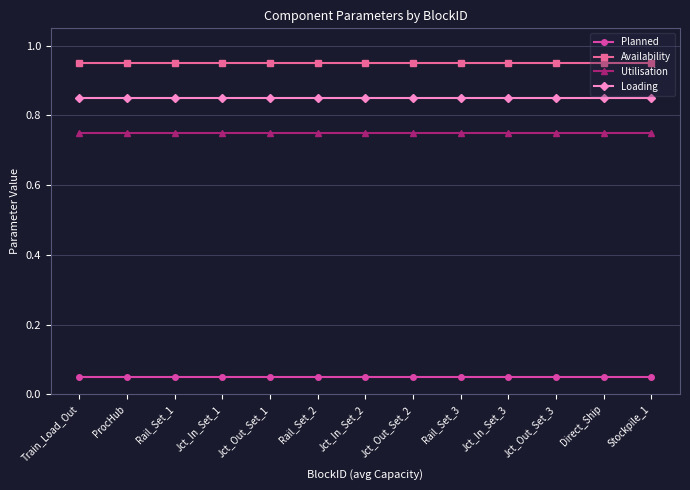

What is the total value across all series at Train_Load_Out?

2.6